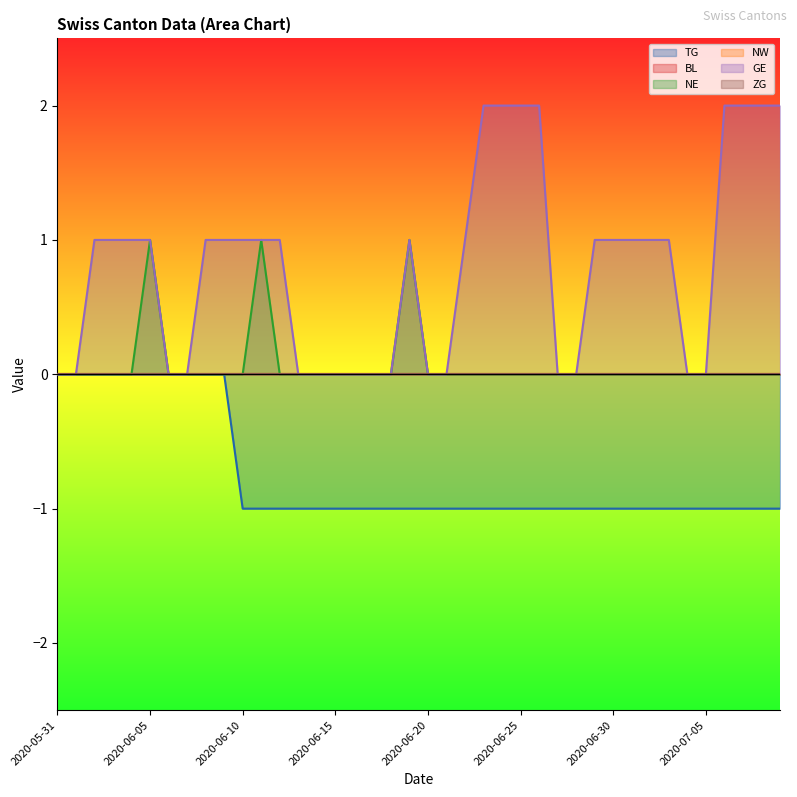

Does the chart display data point markers on the line(s)?

No